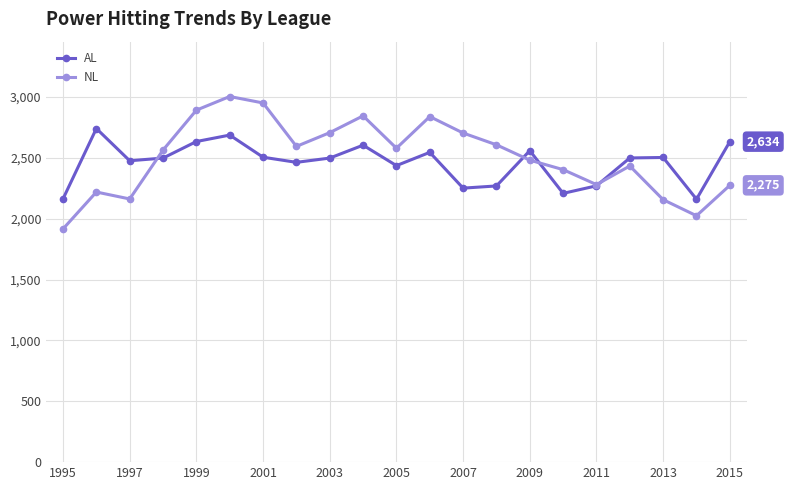

What is the maximum value shown in the chart?

3005